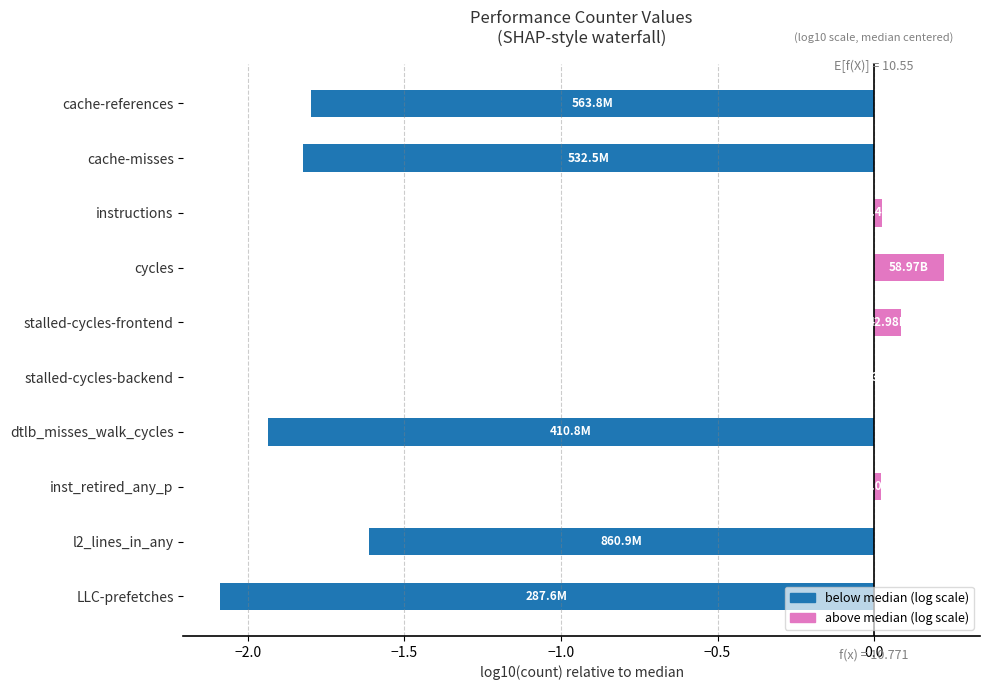

Between dtlb_misses_walk_cycles and cache-references, which is larger?

cache-references